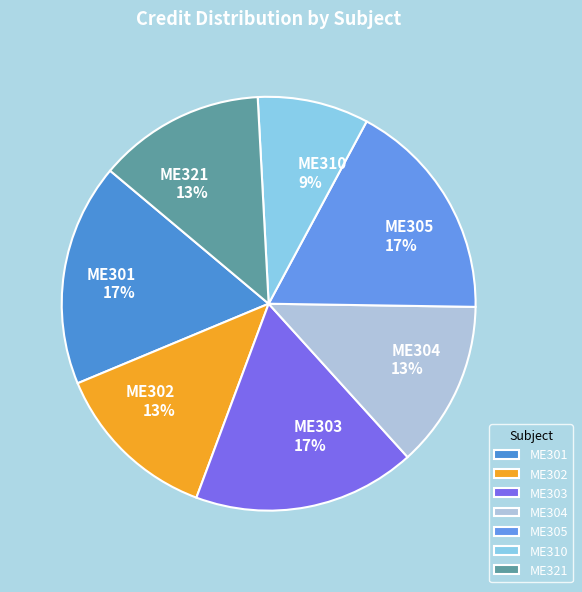

Is there a majority slice in this chart?

No